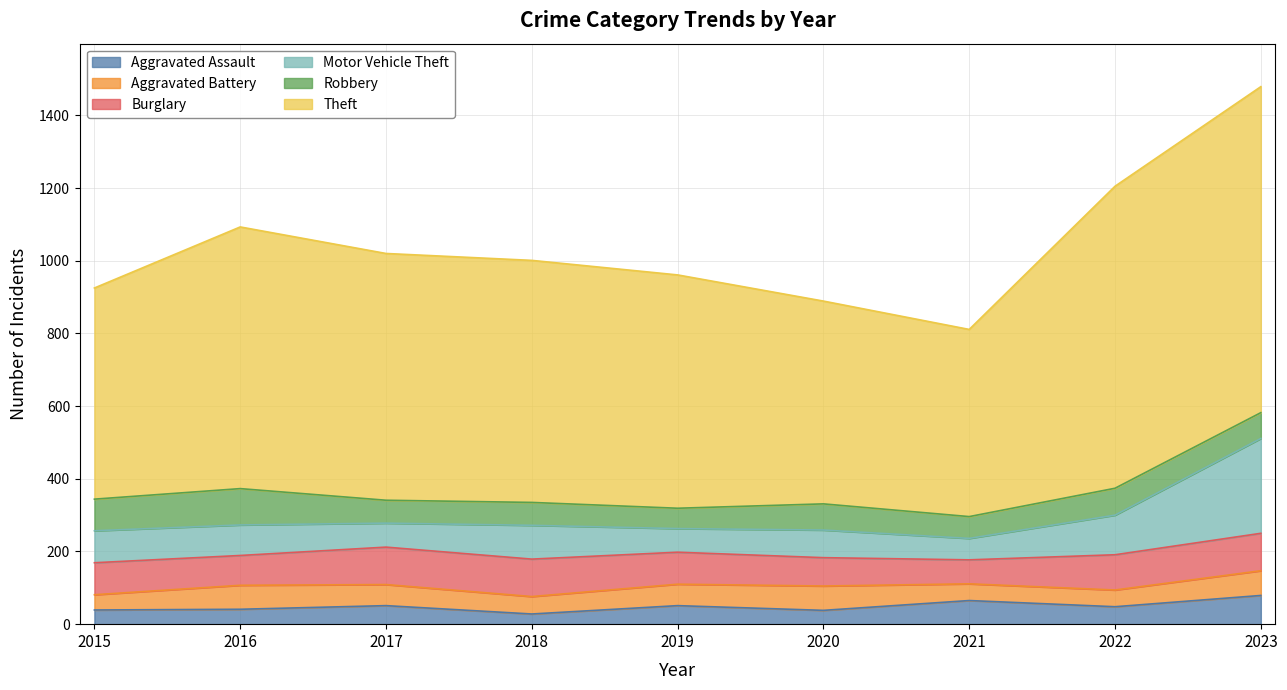

True or false: Aggravated Assault and Robbery cross at least once.

True